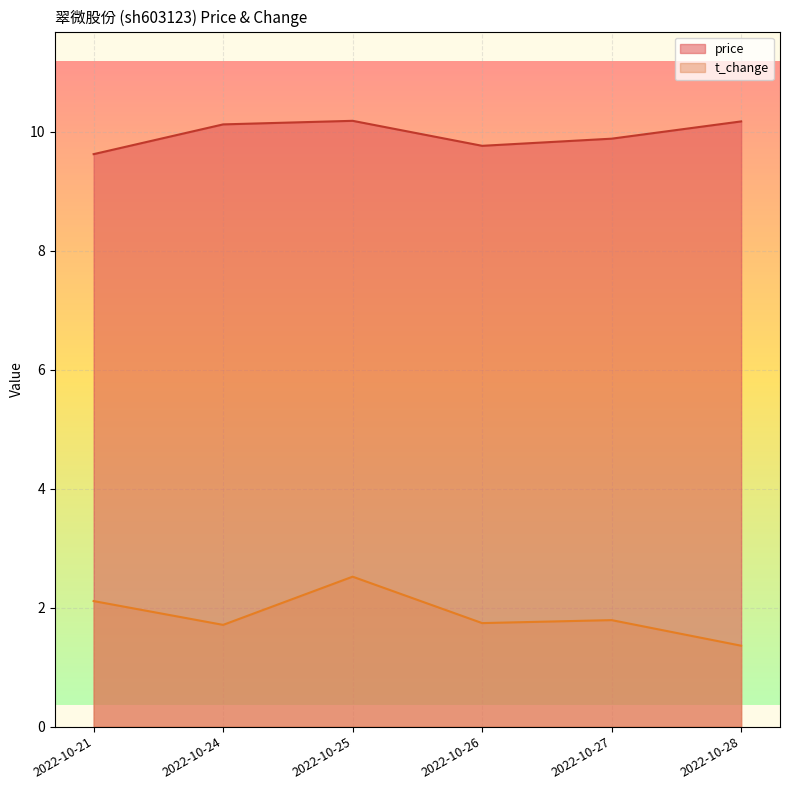

Which category has the highest value in the t_change series?

2022-10-25